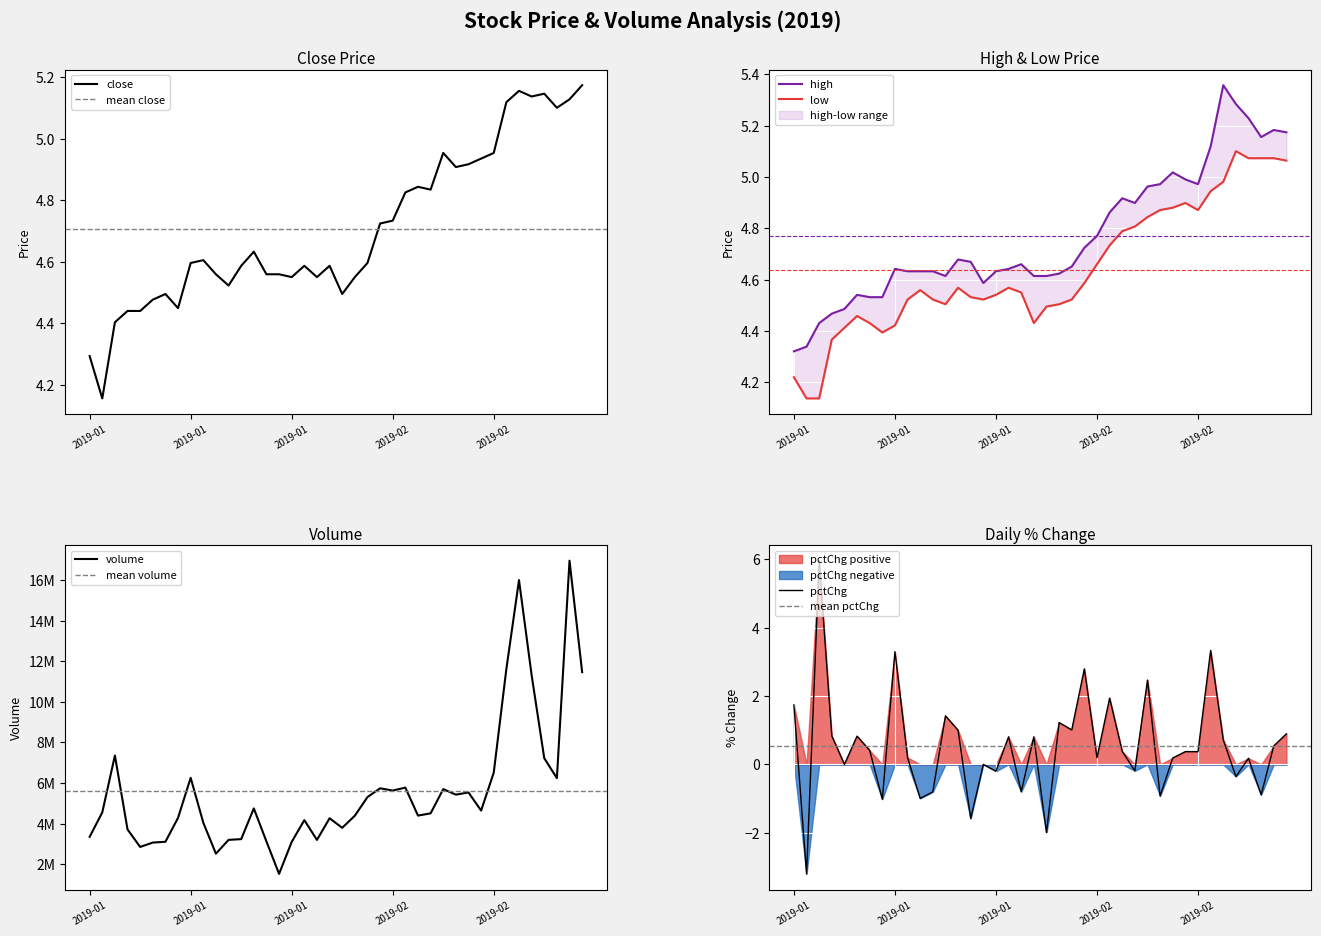

True or false: volume and low cross at least once.

False